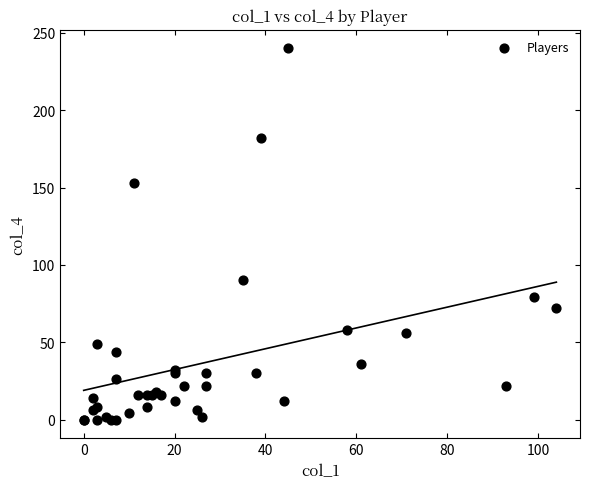

What Y value in the scatter plot is closest to 120?

90